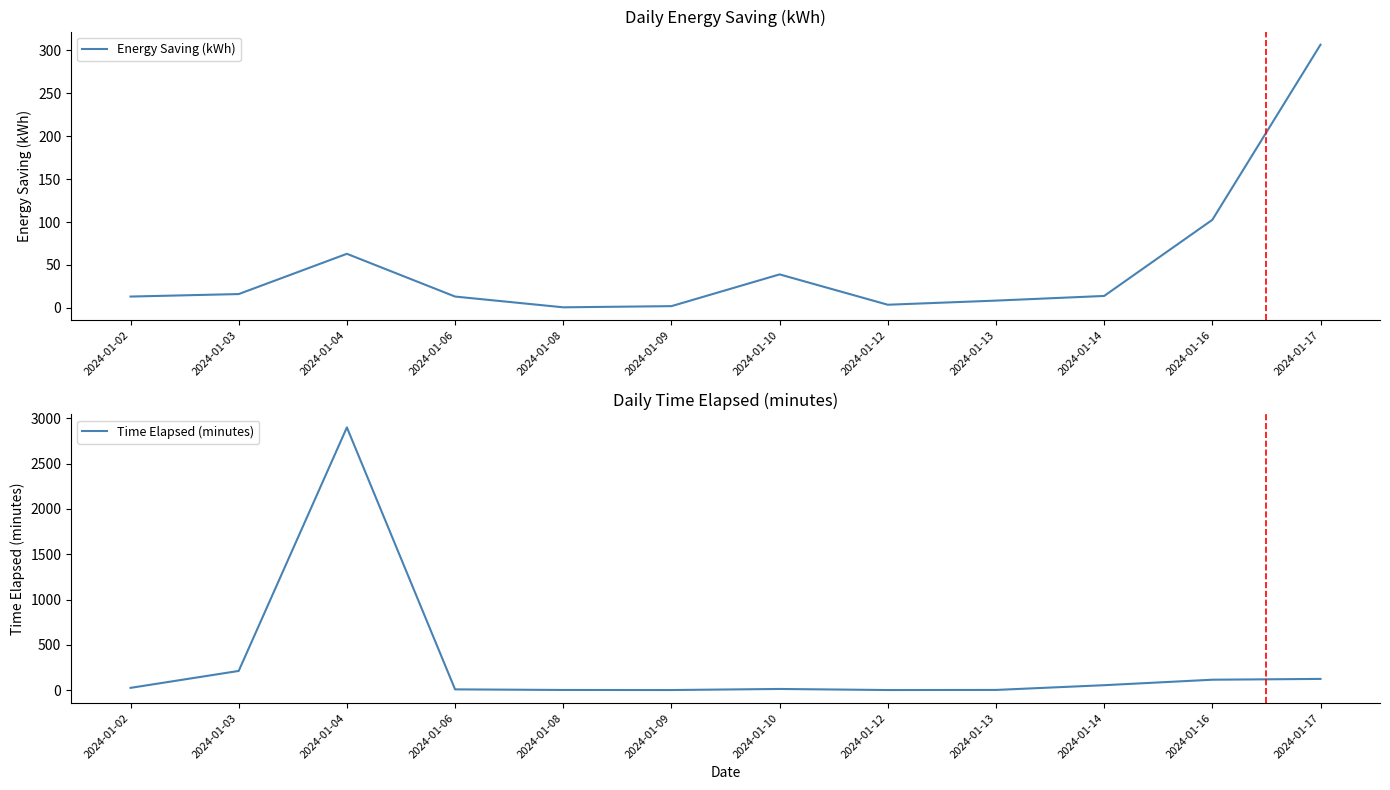

True or false: Time Elapsed (minutes) has more than 0 interior local peaks.

True